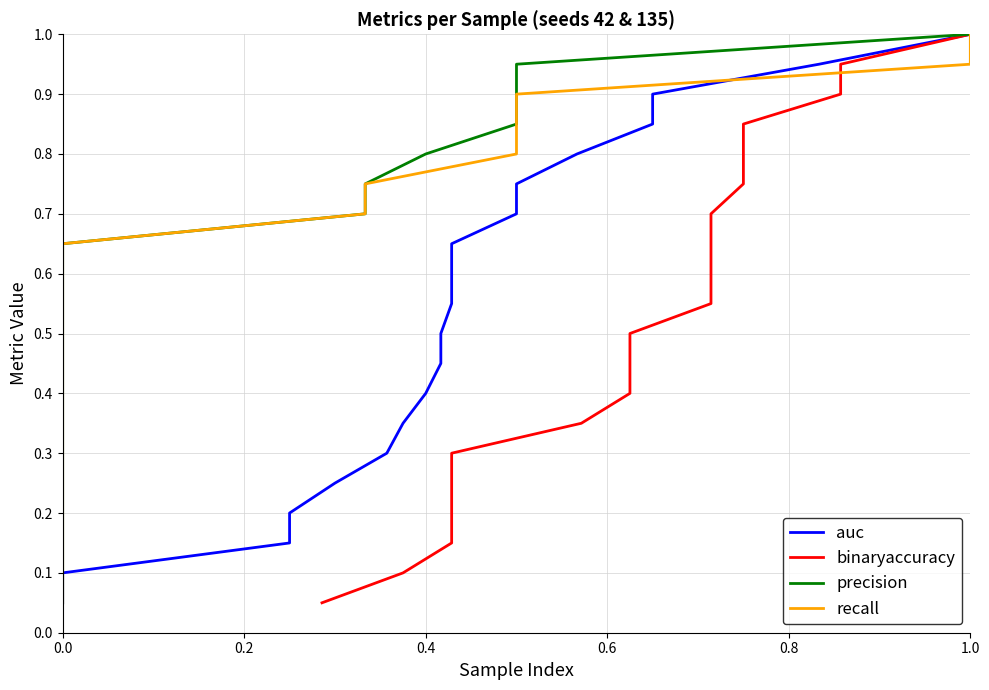

True or false: auc has more than 1 interior local peaks.

False